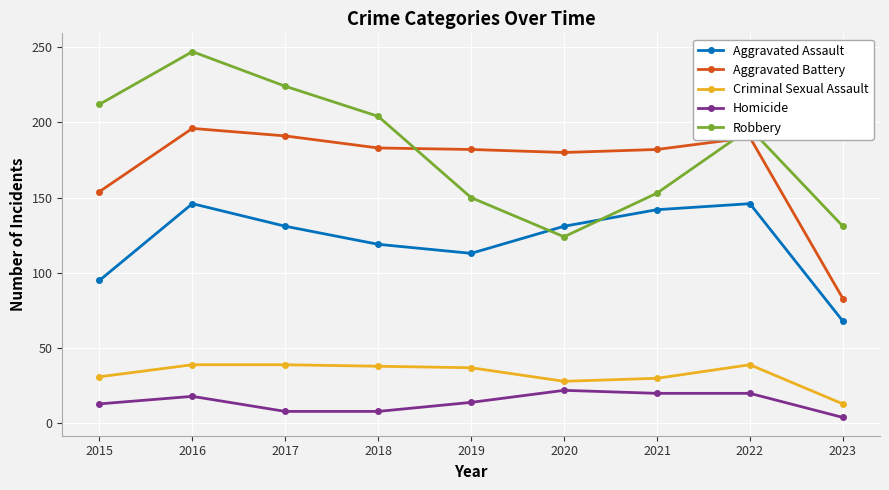

What is the spread (max minus min) of values at 2015?

199